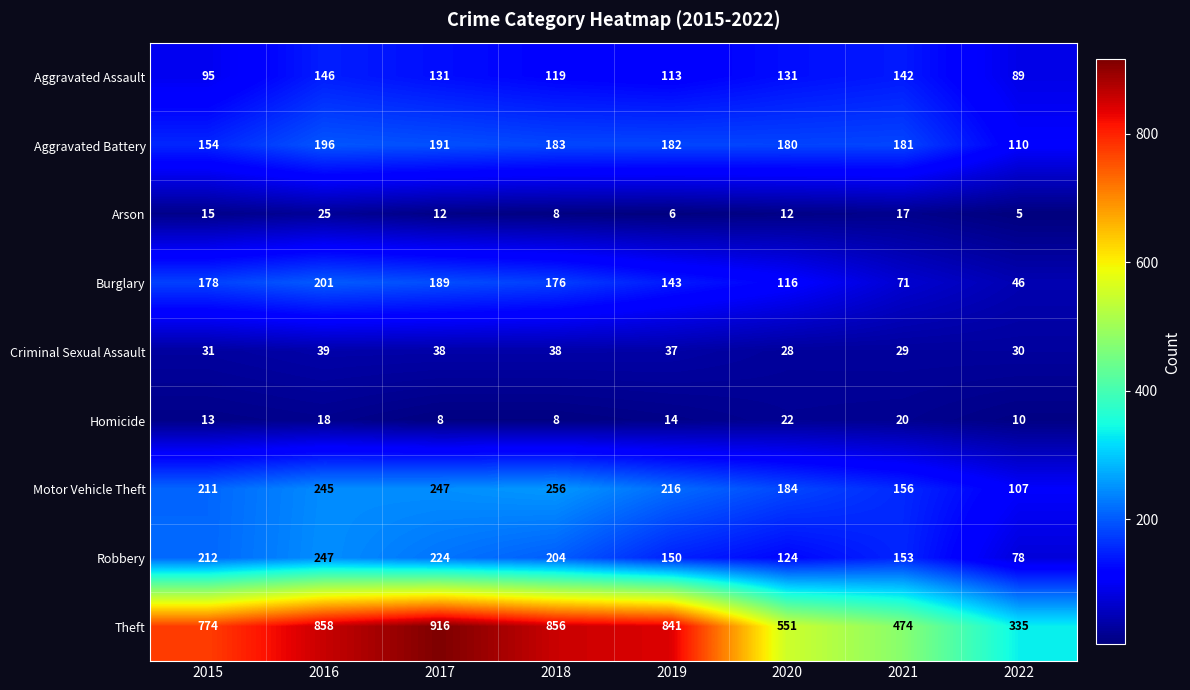

What is the minimum value shown in the chart?

5